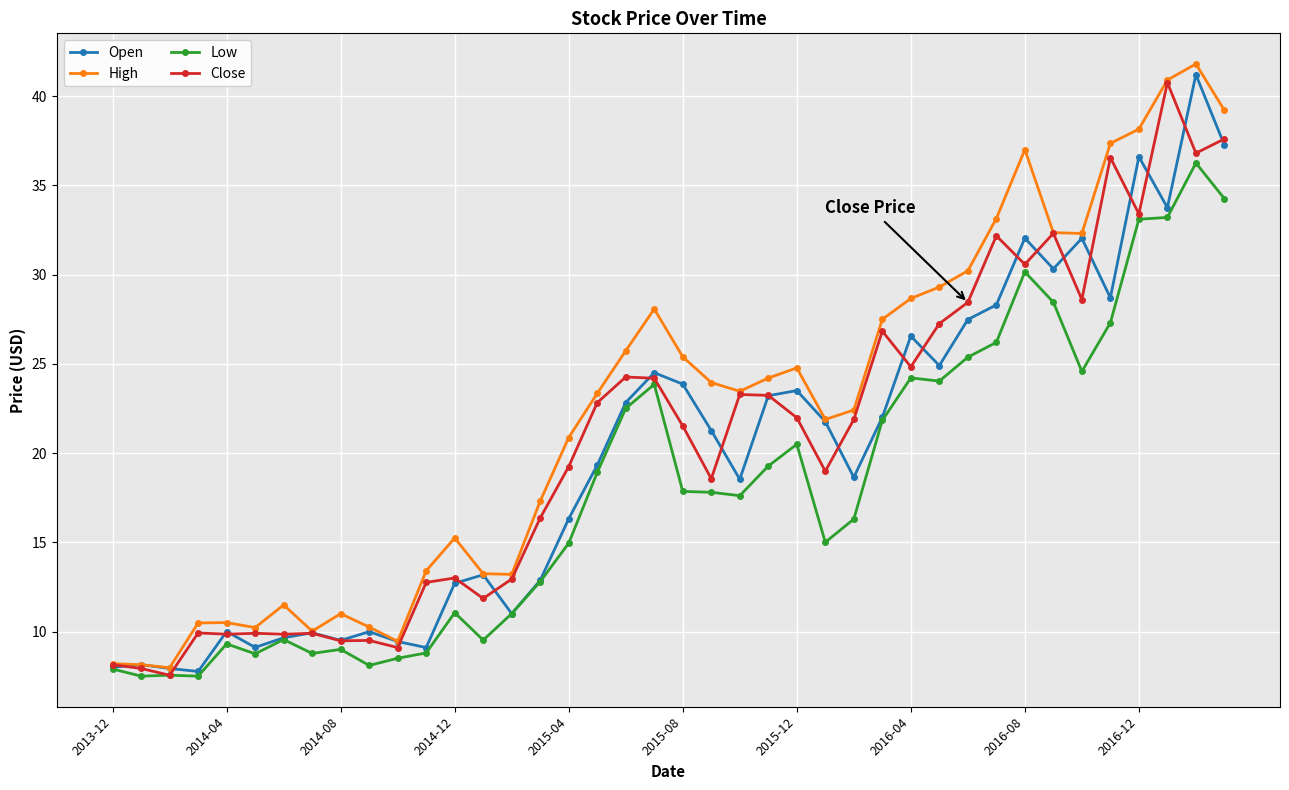

Does the chart display data point markers on the line(s)?

Yes